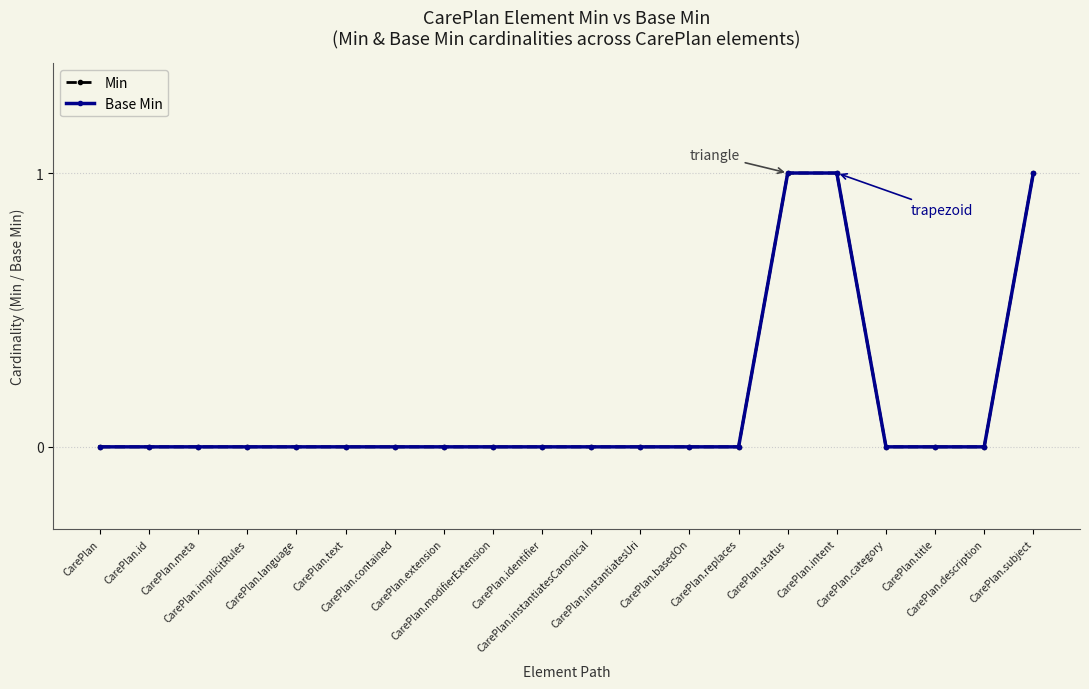

What is the difference between the maximum and second lowest values in the Base Min series?

1